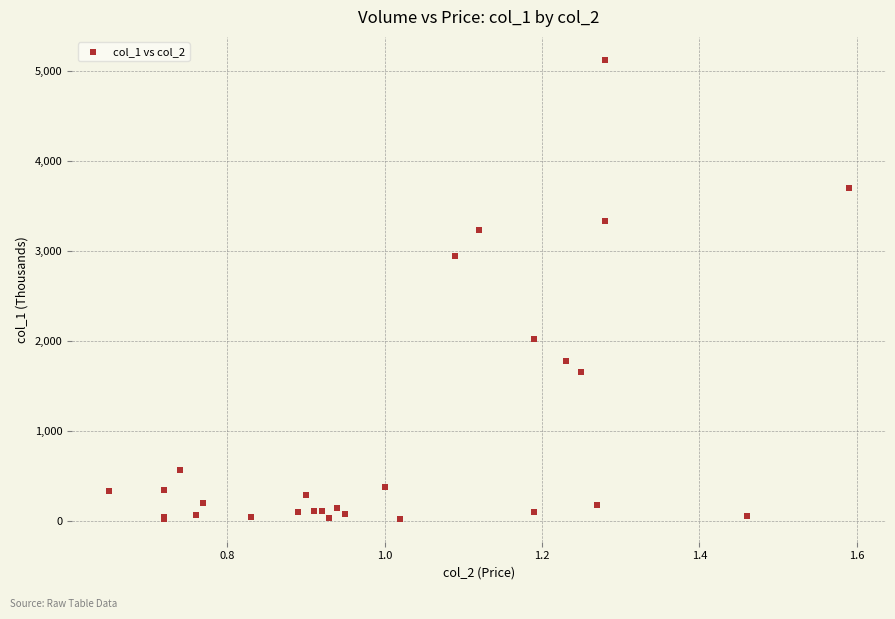

What Y value in the scatter plot is closest to 2574?

2941